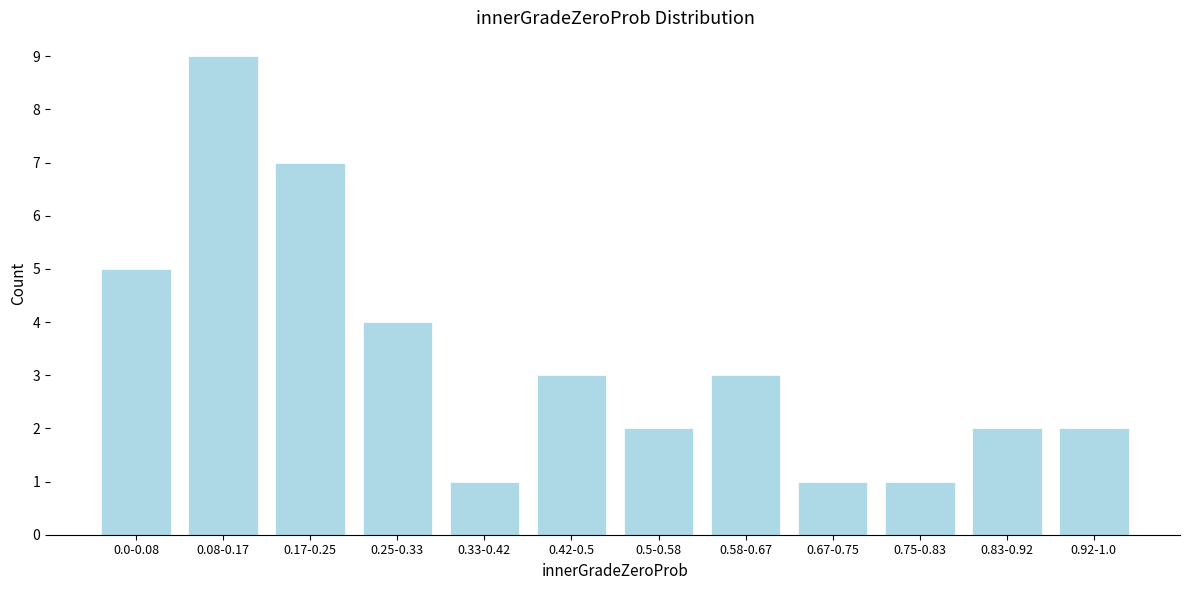

Reading right to left, list all the values displayed in this chart.

2	2	1	1	3	2	3	1	4	7	9	5